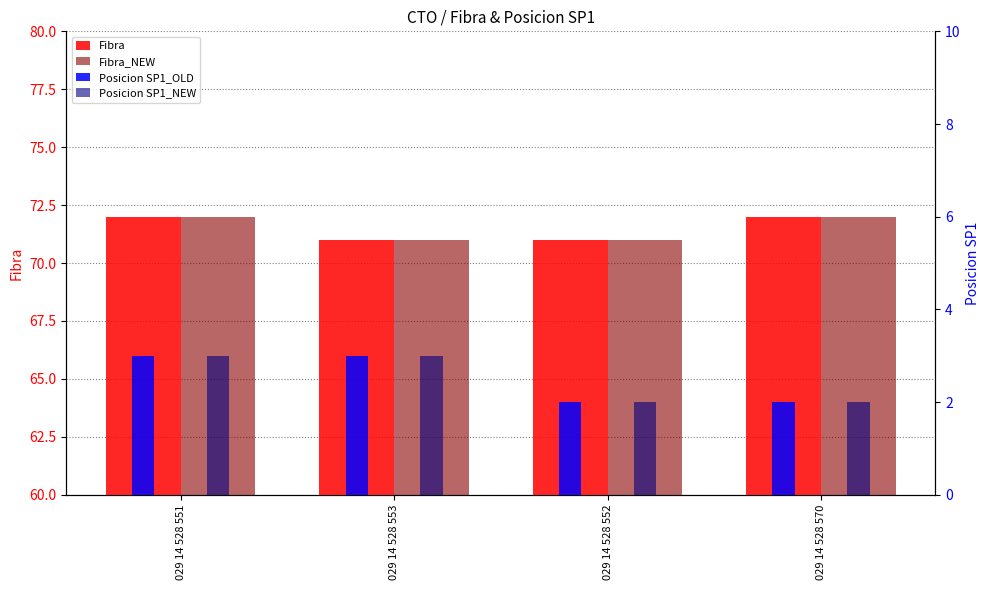

What is the label of the 1st bar from the left?

029 14 528 551